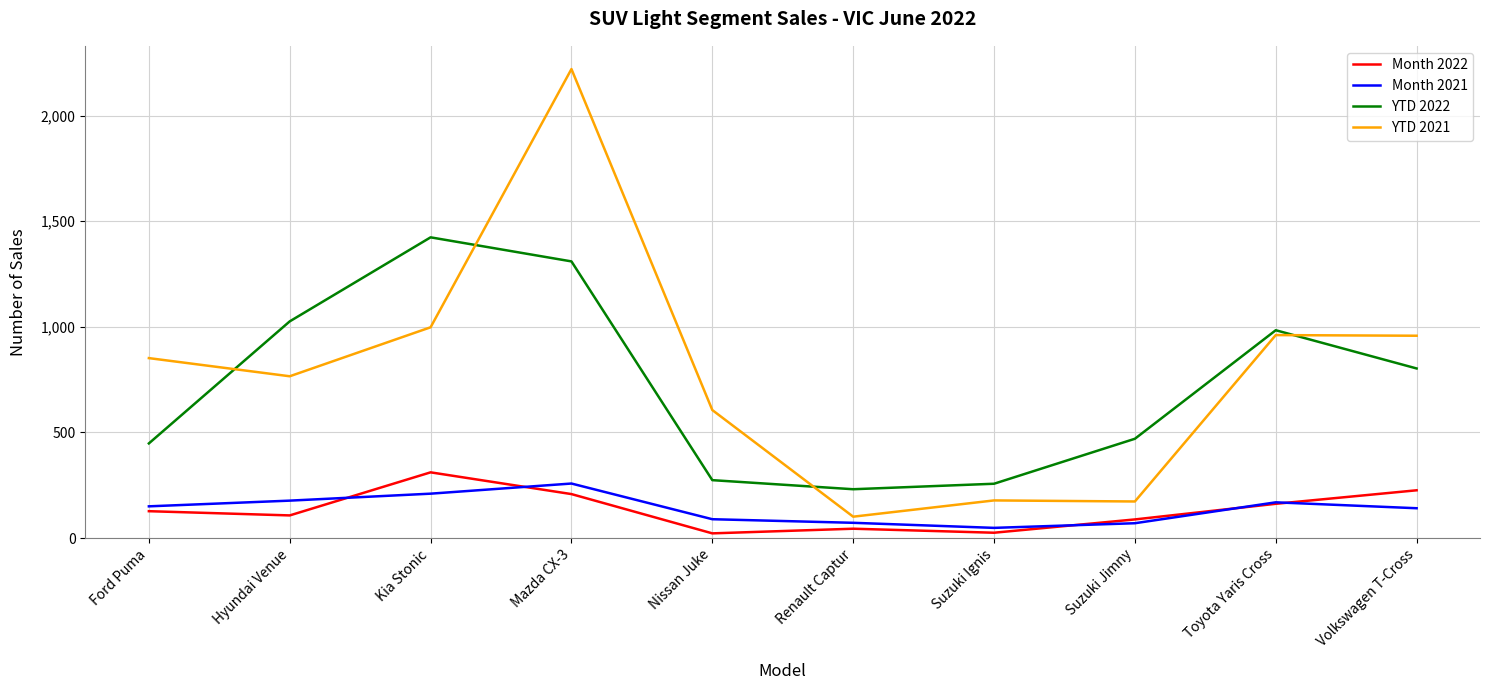

Does the chart display data point markers on the line(s)?

No